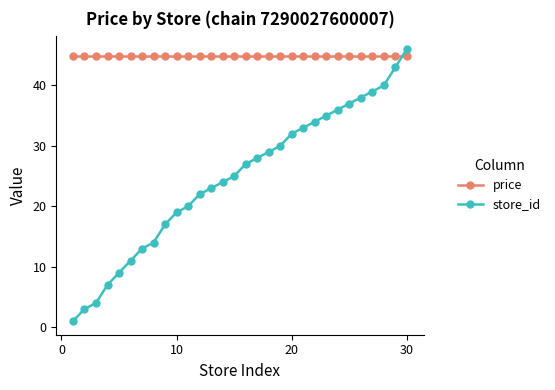

True or false: price and store_id cross at least once.

True